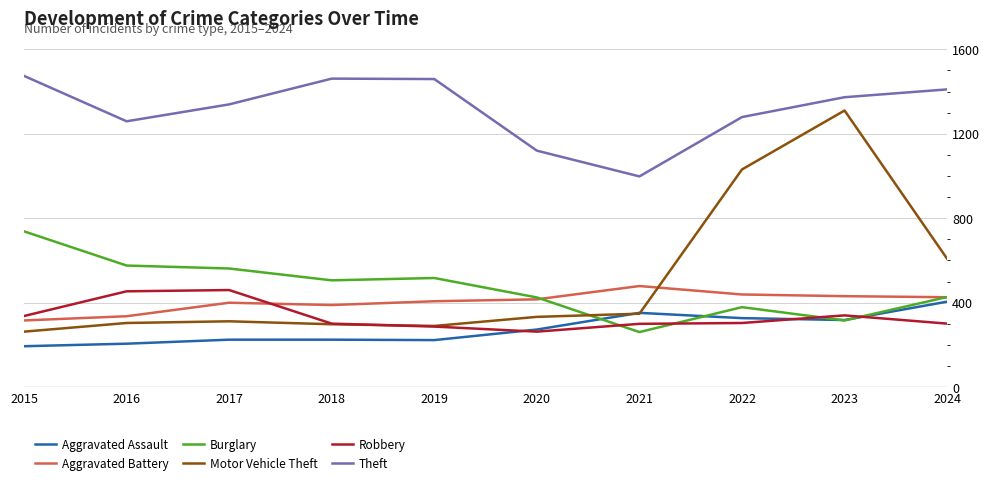

Is this an area chart (filled region under the line)?

No